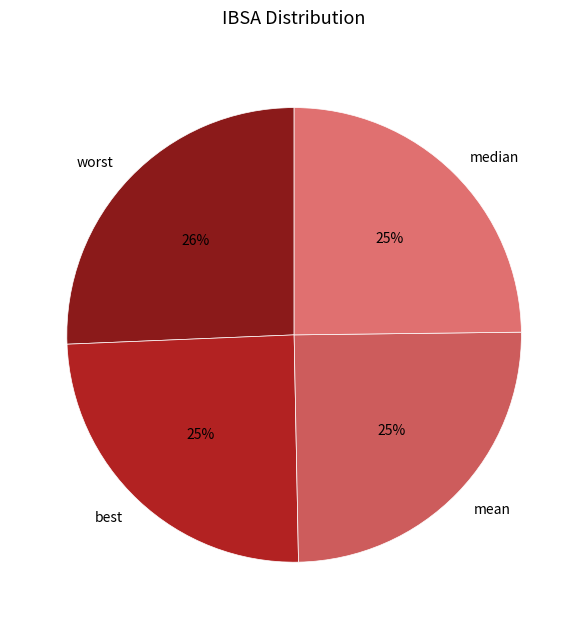

To the nearest percent, what percentage of the pie is median?

25%